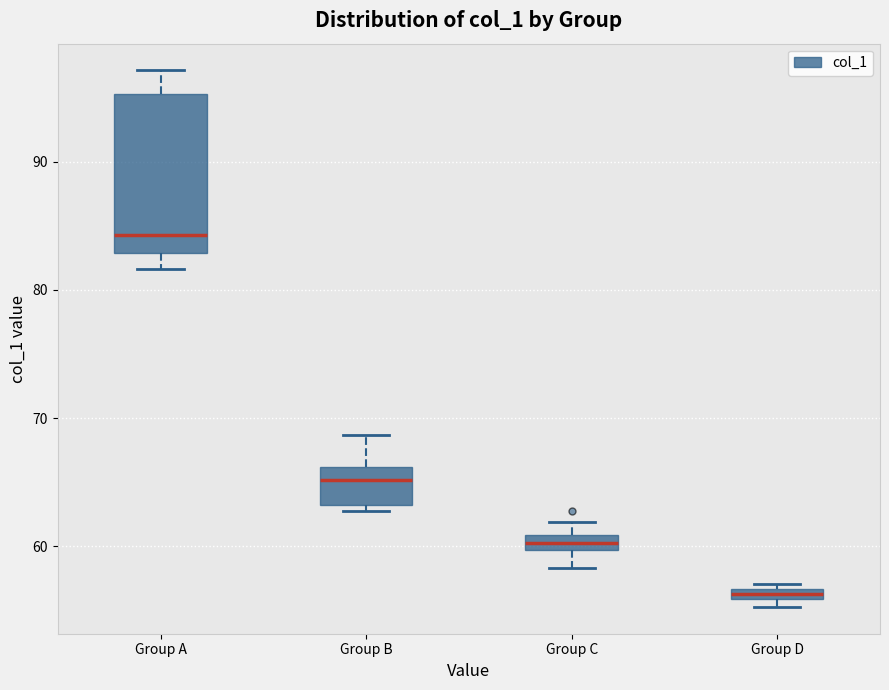

Which box has the highest median line?

Group A